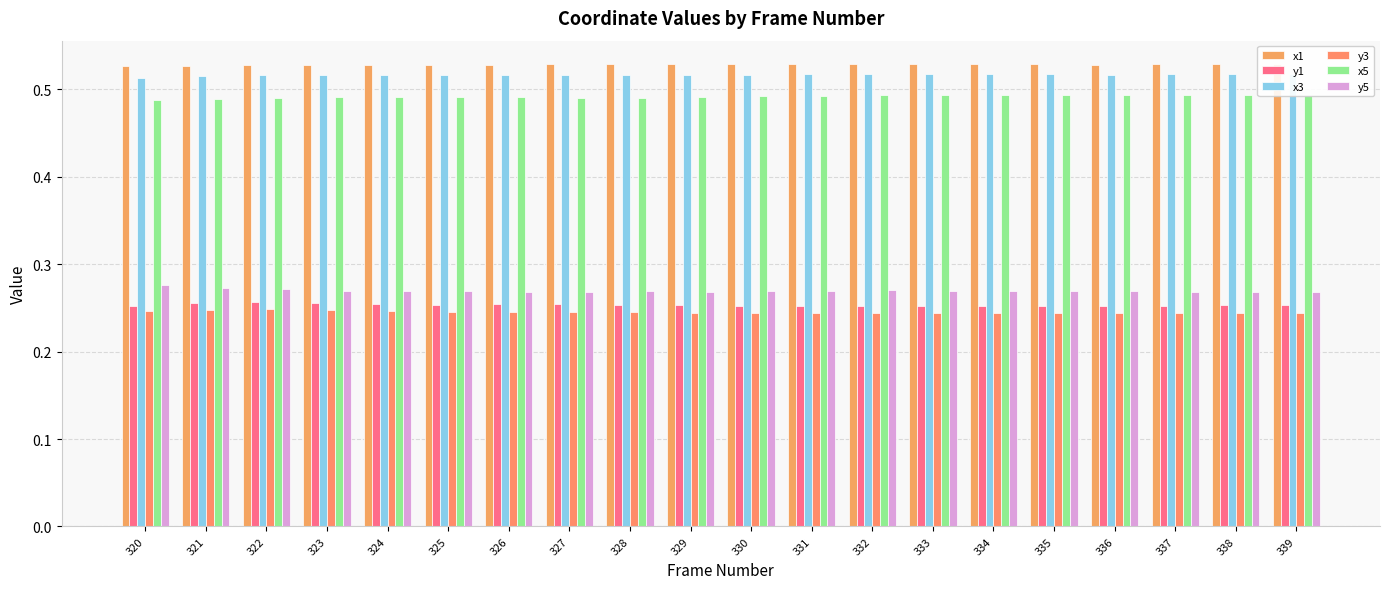

List the labels in order of y3 value, smallest first.

334, 337, 336, 335, 333, 338, 331, 339, 332, 330, 329, 328, 325, 327, 326, 324, 320, 323, 321, 322